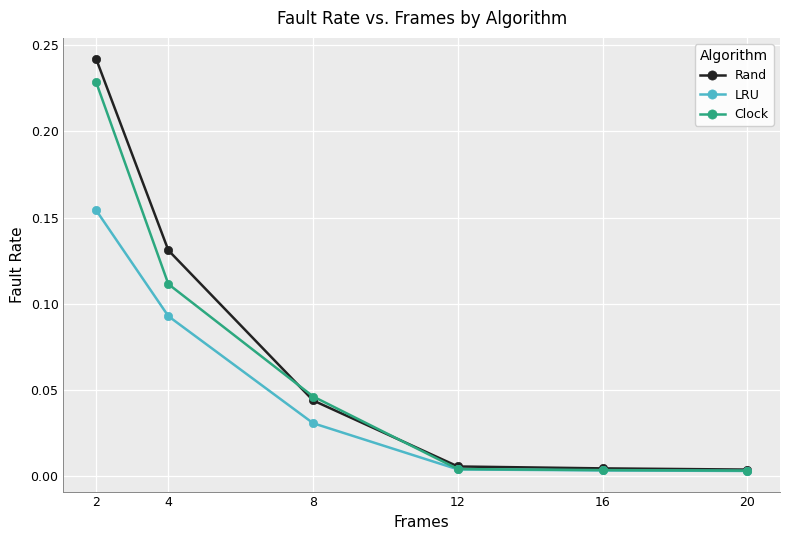

Rank the series by their maximum value, from lowest to highest.

LRU, Clock, Rand